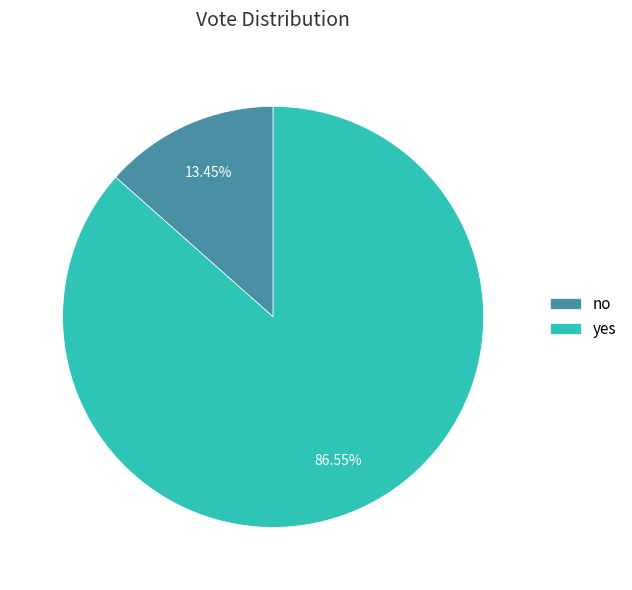

What percentage is the yes slice, to the nearest percent?

87%